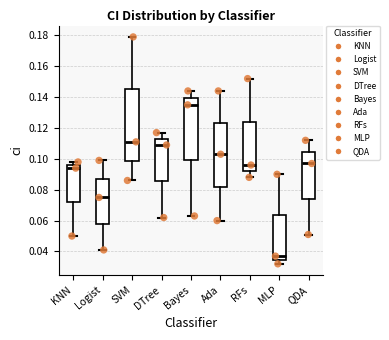

Where does the upper whisker of the box for MLP end on the y-axis? The values are not printed on the chart, so give them approximately, as read against the axis.

0.090